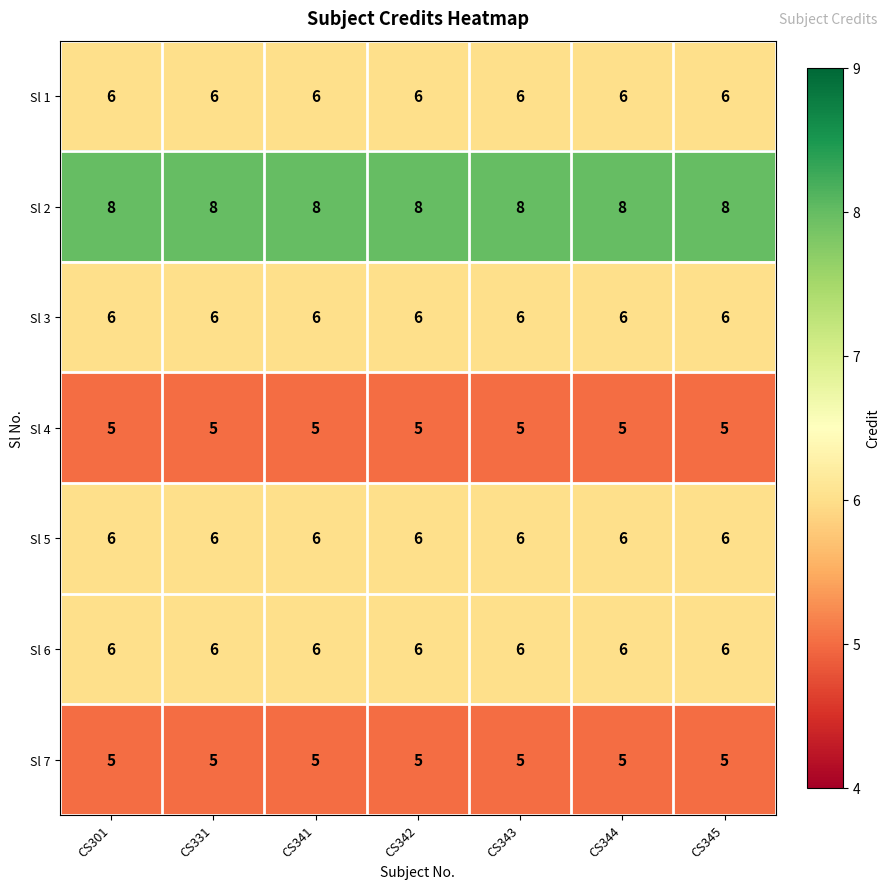

Is the value of Sl 1 at CS343 greater than the value of Sl 2 at CS343?

No